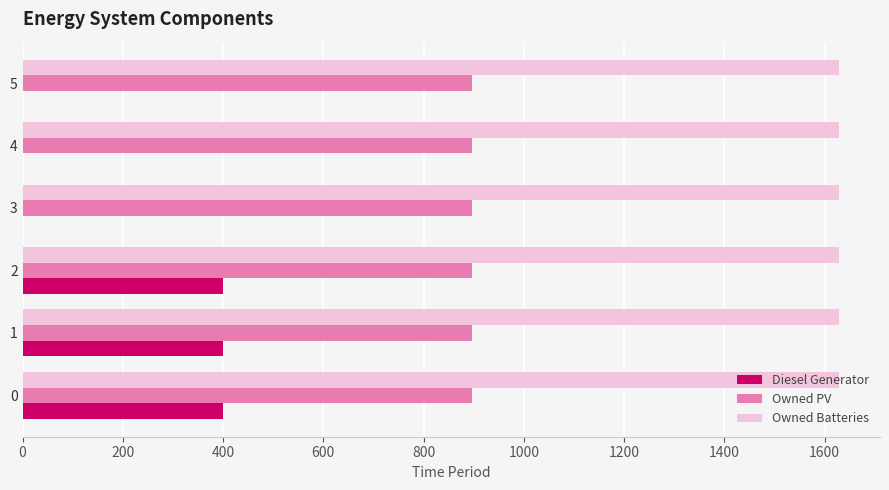

Between 2 and 5, which series saw the biggest shift?

Diesel Generator